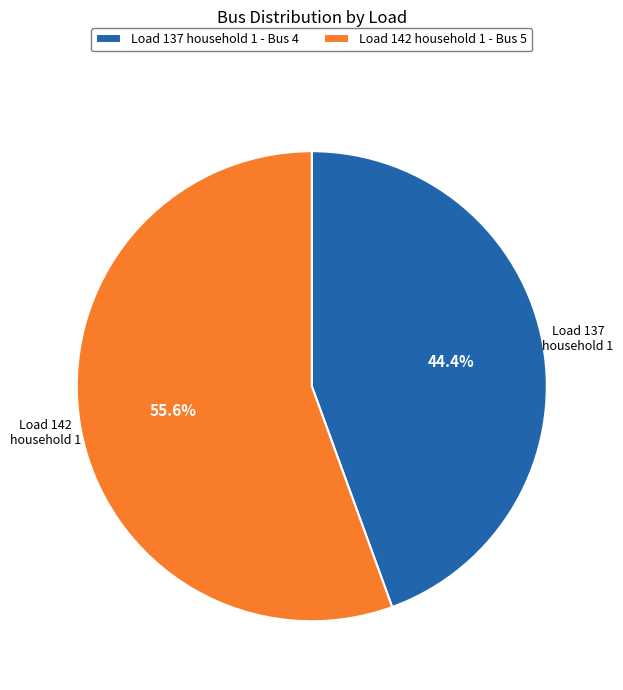

How much of the chart is everything except Load 142 household 1?

44.4%